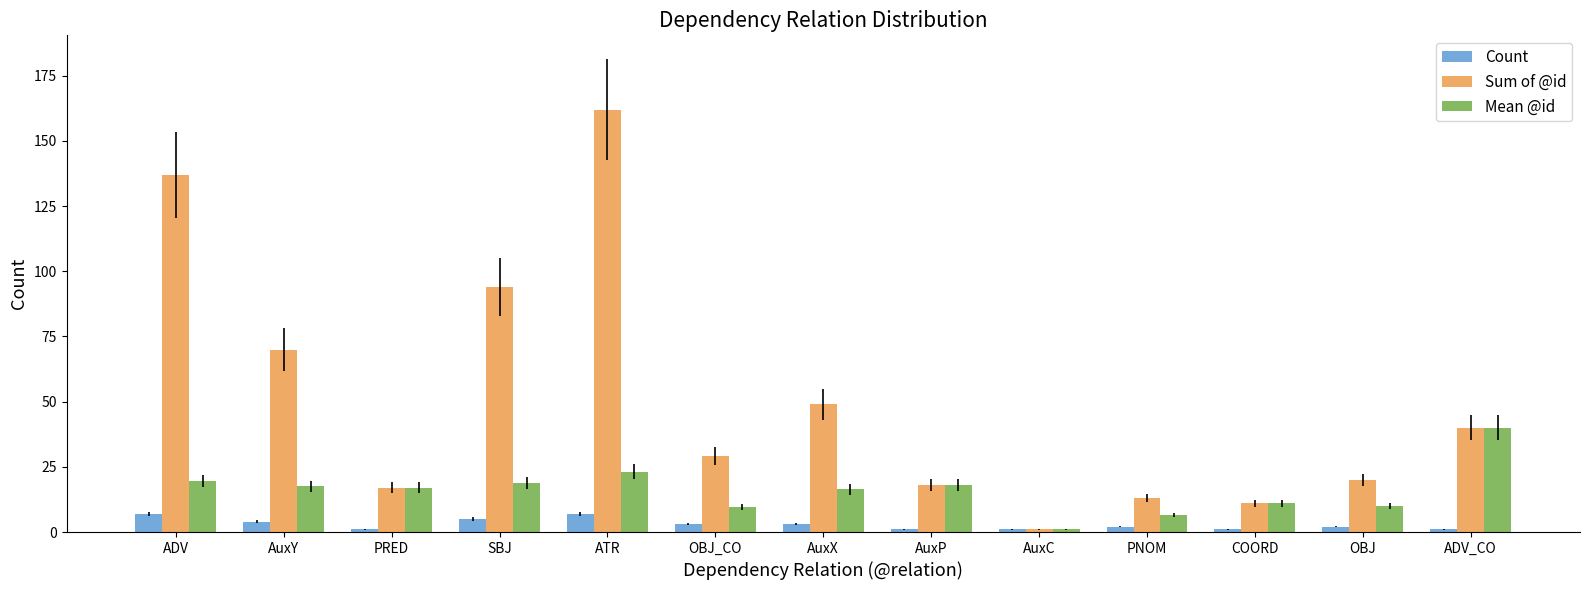

Is the value of Count at PRED greater than the value of Sum of @id at ADV?

No